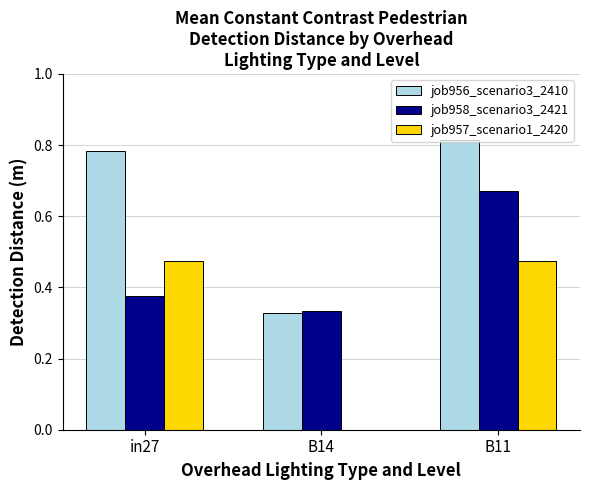

Which category has the highest value in the job956_scenario3_2410 series?

B11